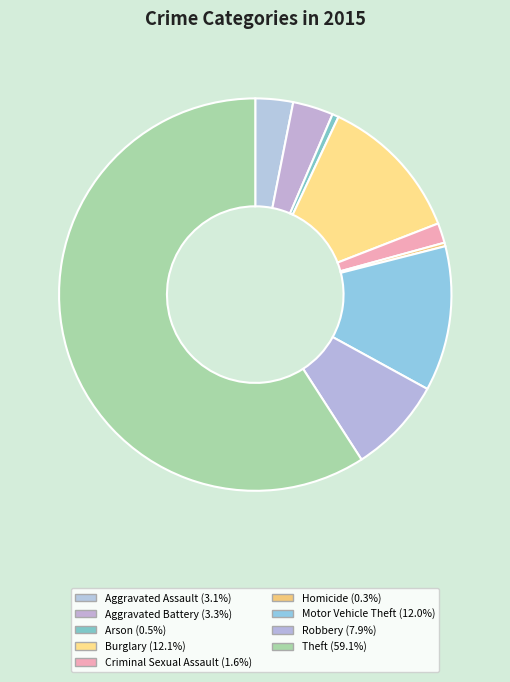

Rank the categories by value from lowest to highest.

Homicide, Arson, Criminal Sexual Assault, Aggravated Assault, Aggravated Battery, Robbery, Motor Vehicle Theft, Burglary, Theft